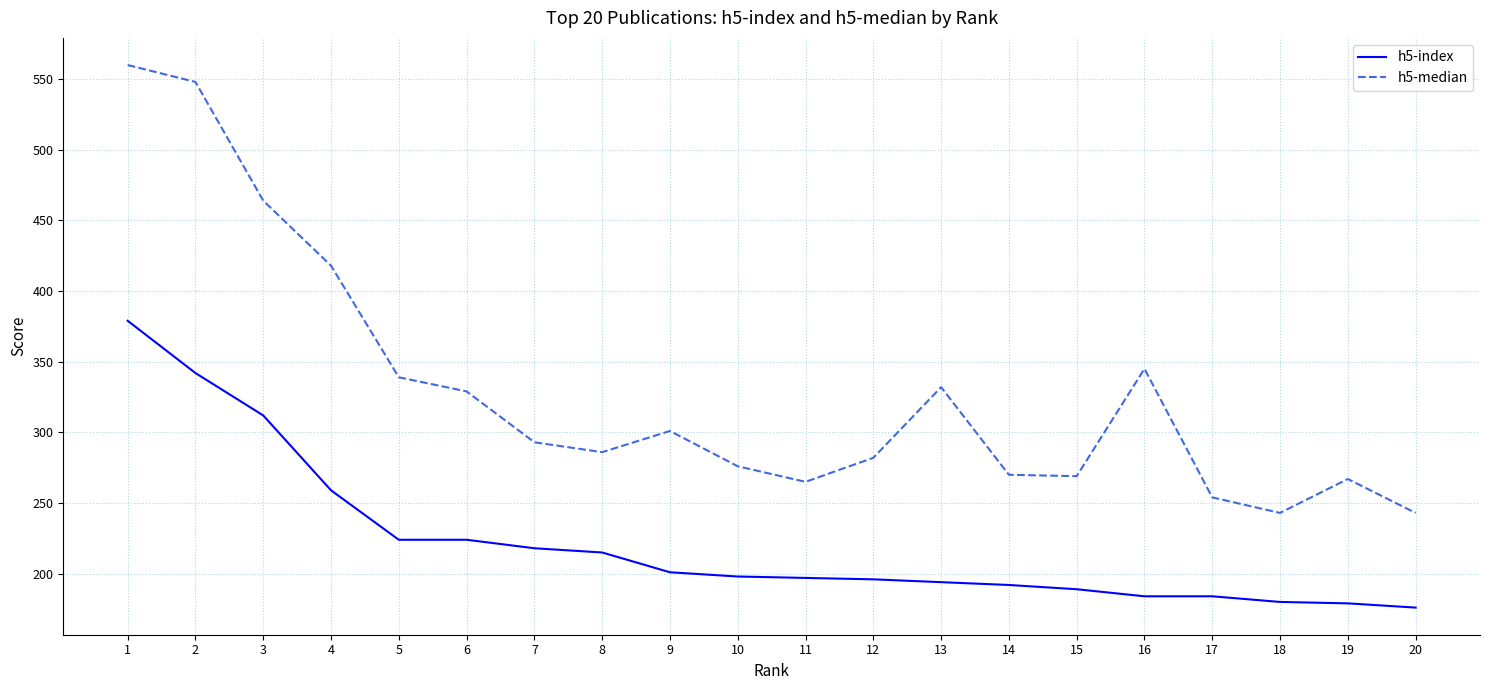

The value of h5-index at 1 is 379. True or false?

True